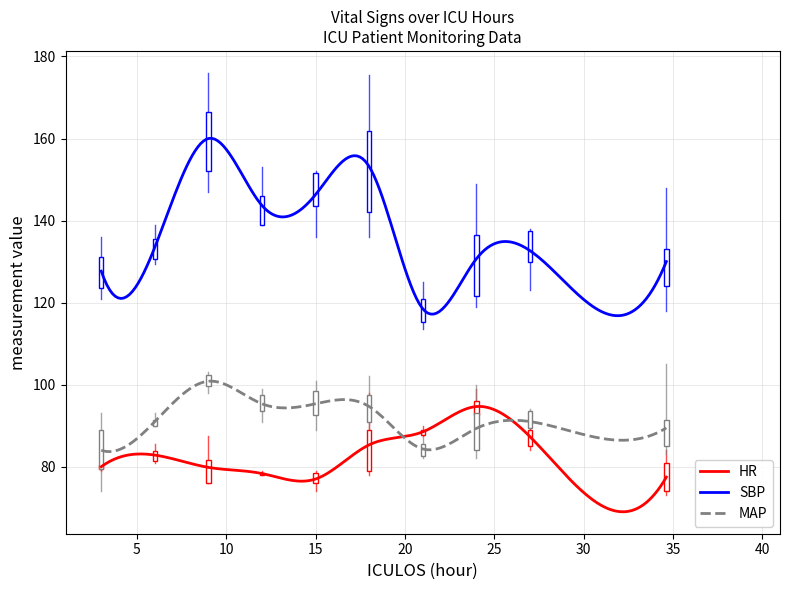

True or false: HR has more than 0 interior local peaks.

True